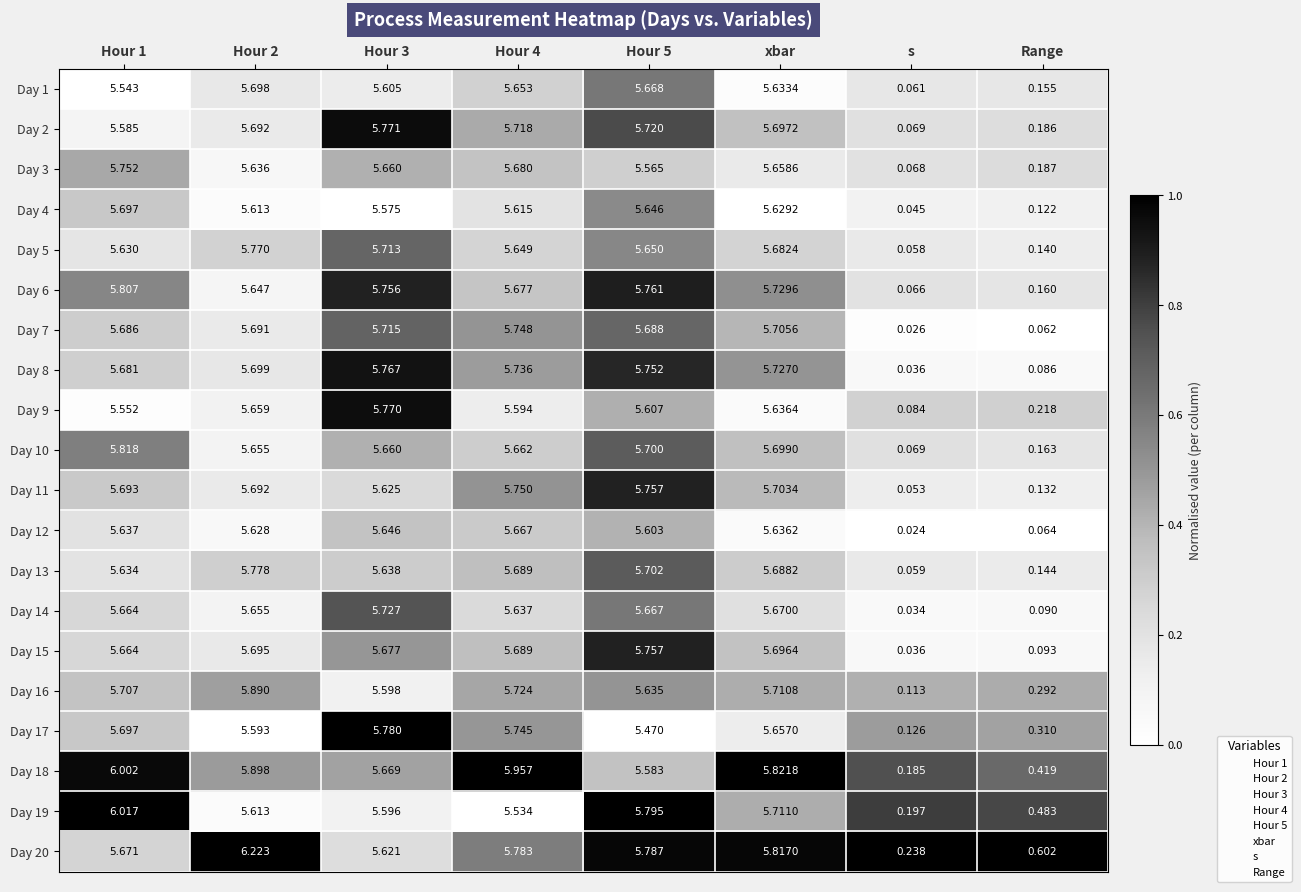

Which category has the lowest value across all series?

s